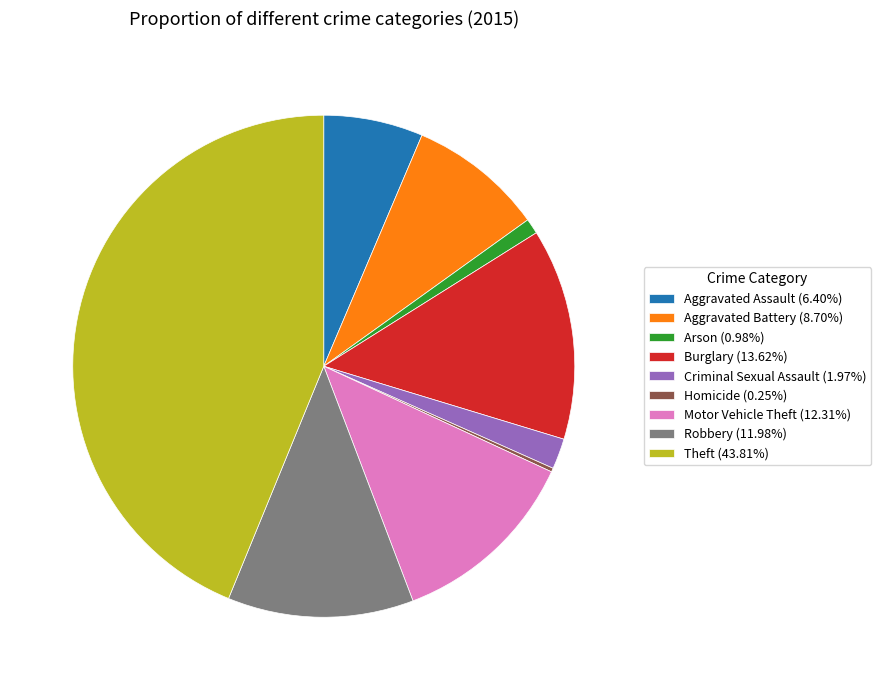

What is the ratio of the value at Robbery to the value at Criminal Sexual Assault?

6.1